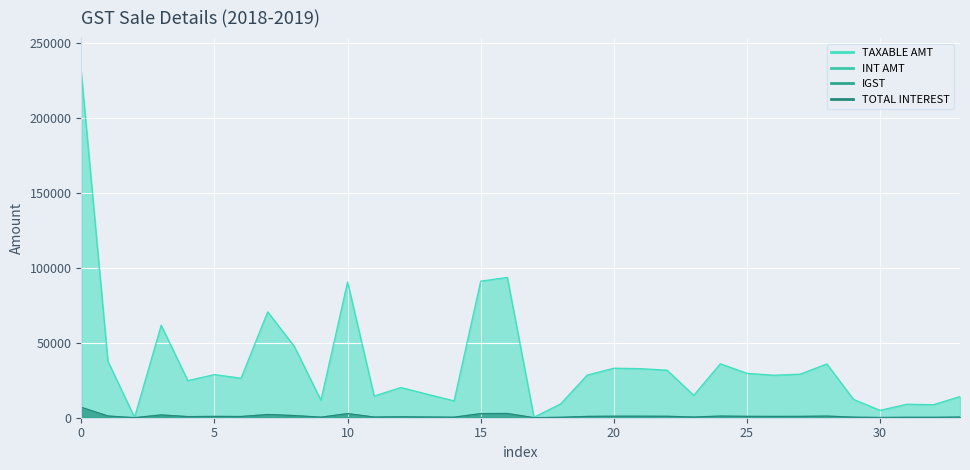

What is the label of the 30th point from the left?

2018-06-05